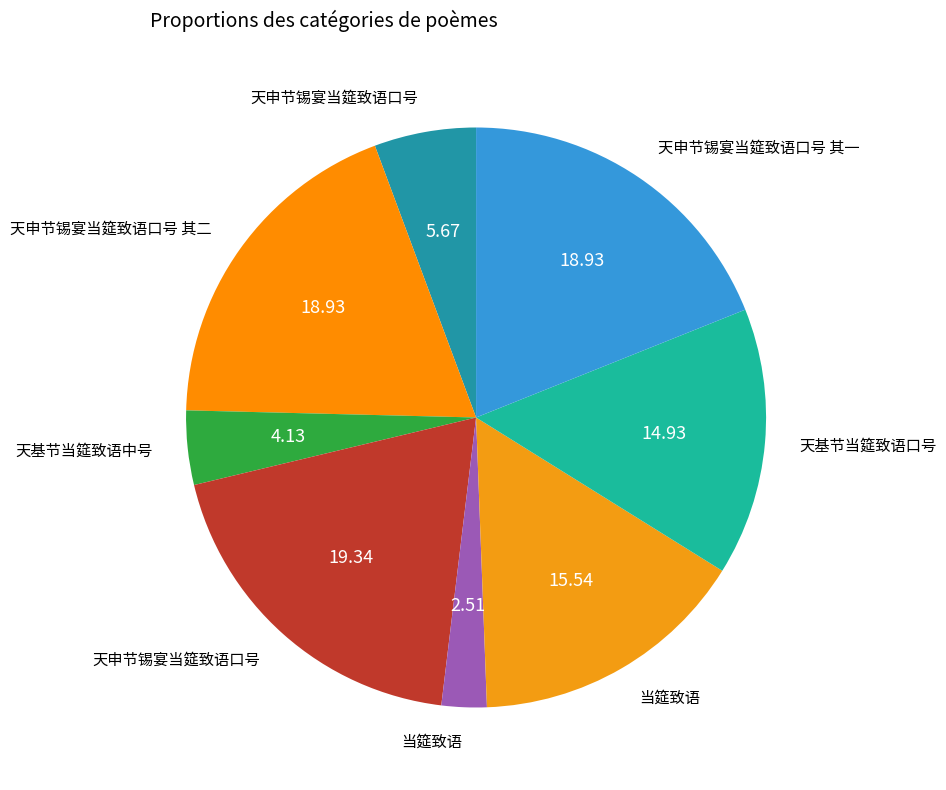

Rank the categories by value from lowest to highest.

当筵致语, 天基节当筵致语中号, 天申节锡宴当筵致语口号, 天基节当筵致语口号, 当筵致语, 天申节锡宴当筵致语口号 其一, 天申节锡宴当筵致语口号 其二, 天申节锡宴当筵致语口号